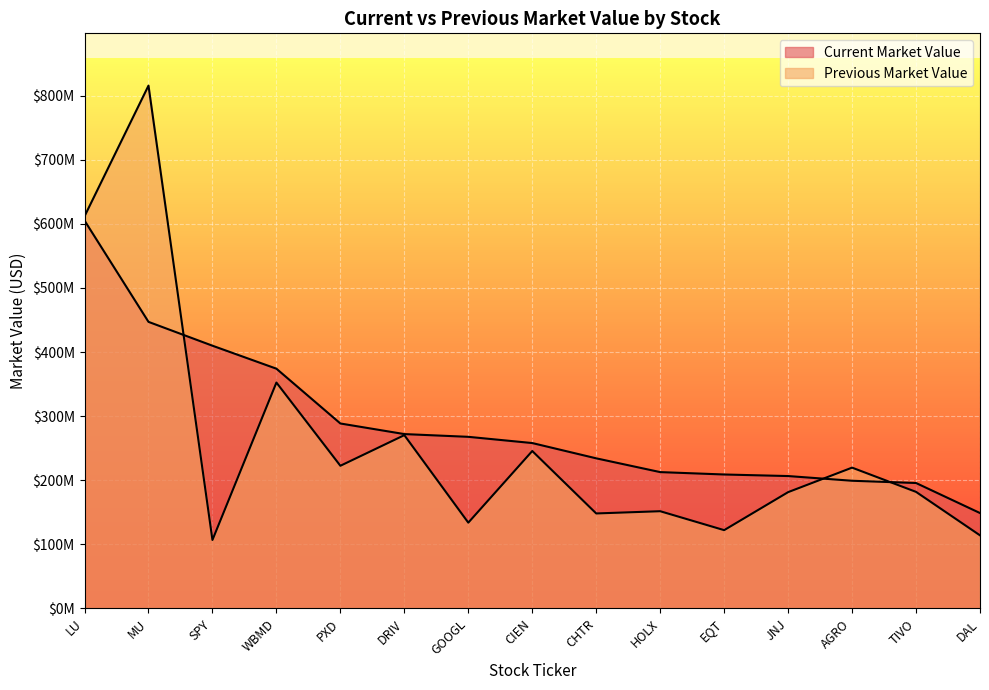

Between DRIV and LU, which is larger?

LU